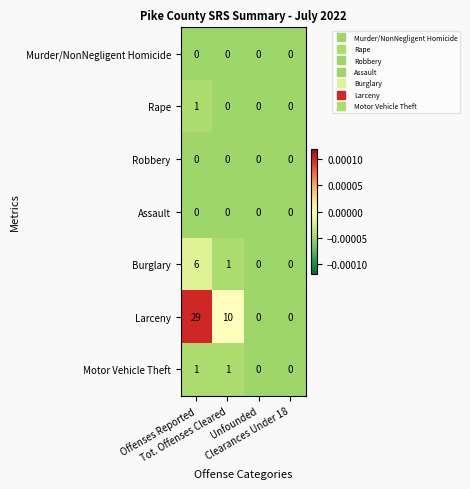

What is the greatest value displayed?

29